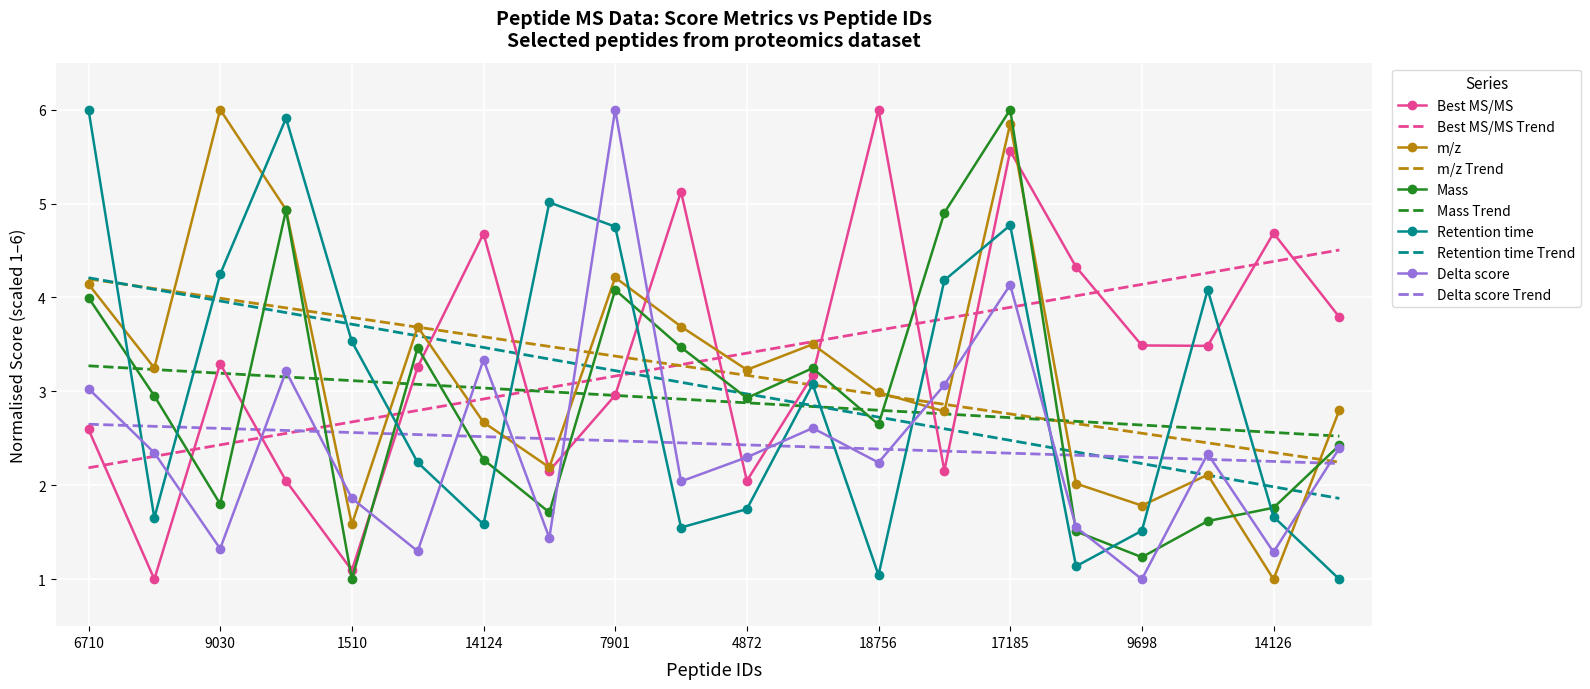

What is the maximum value shown in the chart?

6.0